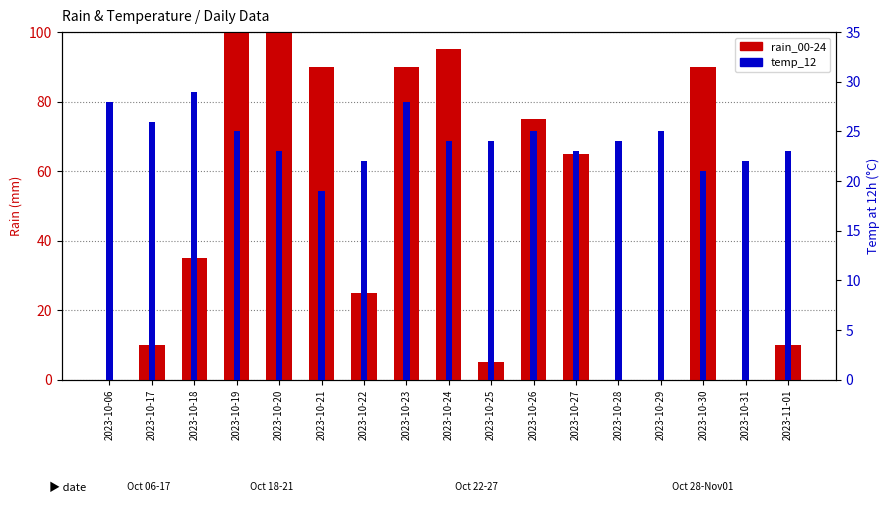

What is the highest value of the rain_00-24 series?

100